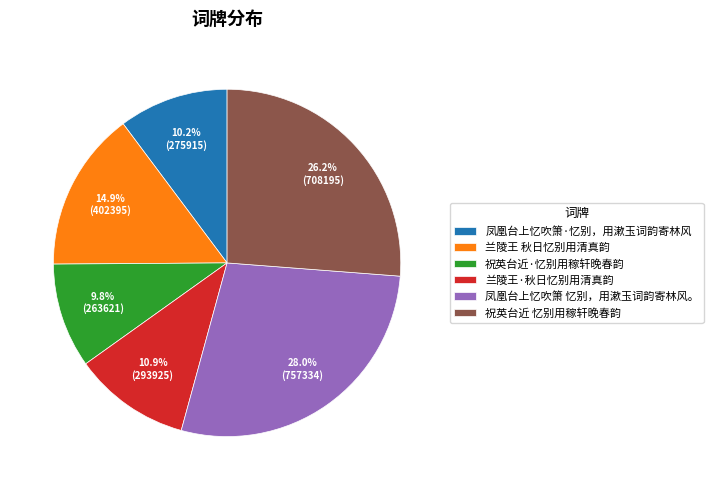

What is the ratio of the value at 凤凰台上忆吹箫 忆别，用漱玉词韵寄林风。 to the value at 凤凰台上忆吹箫·忆别，用漱玉词韵寄林风?

2.7